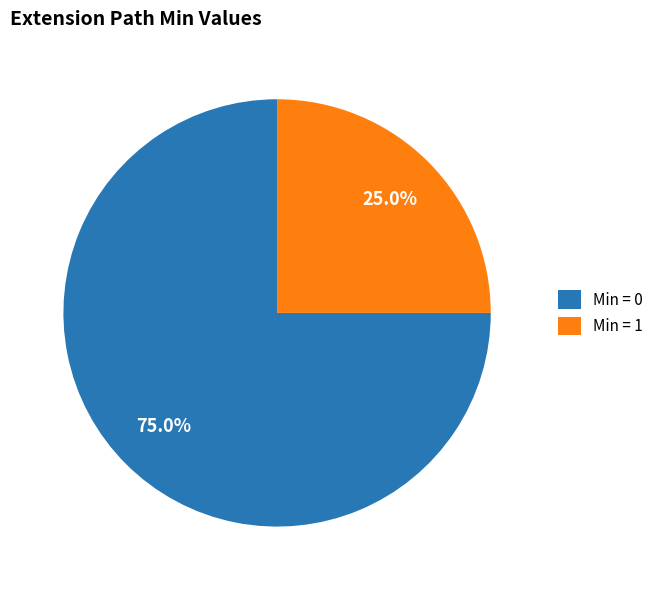

Does Min = 1 account for over 50% of the chart?

No